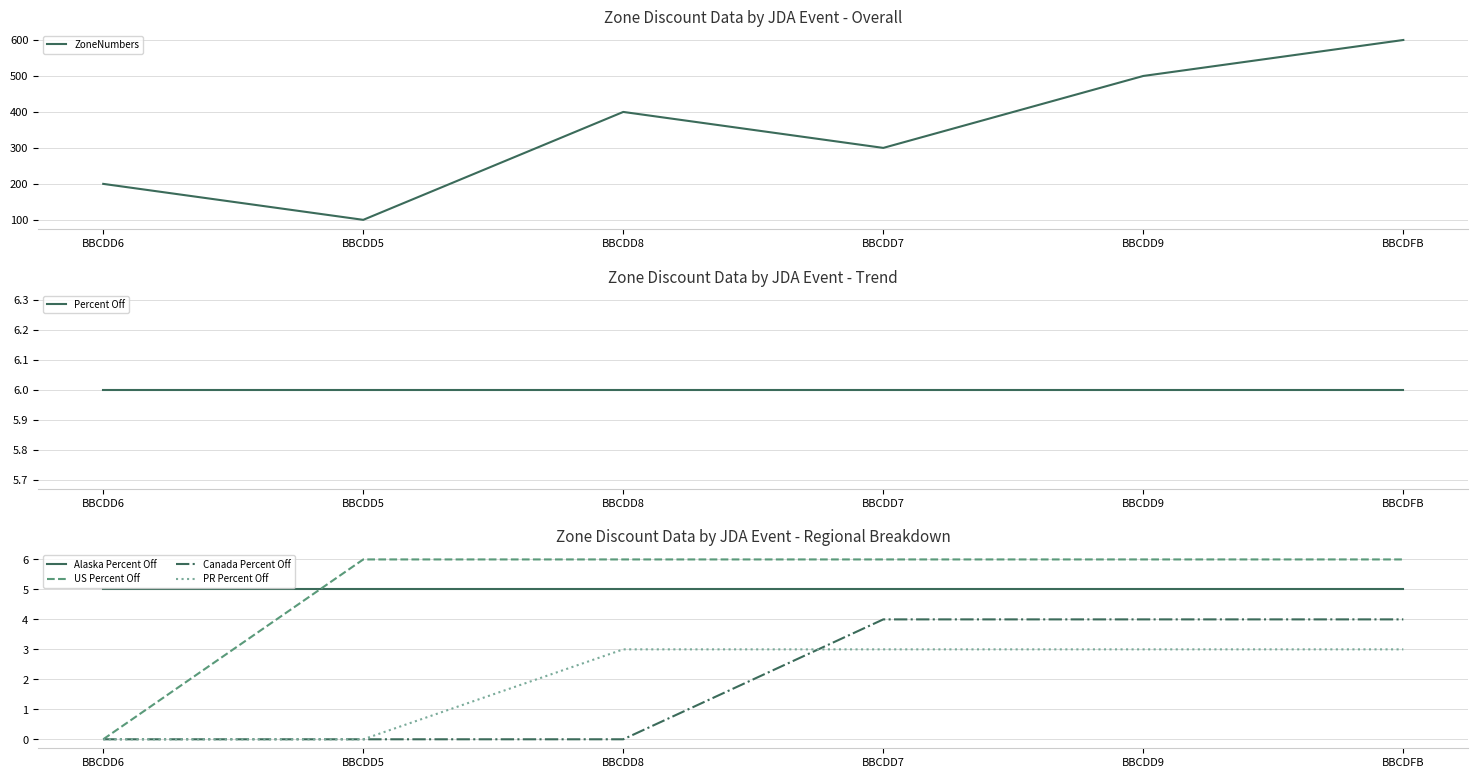

Reading right to left, extract all data points from this chart.

ZoneNumbers: 600	500	300	400	100	200
Percent Off: 6	6	6	6	6	6
Alaska Percent Off: 5	5	5	5	5	5
US Percent Off: 6	6	6	6	6	0
Canada Percent Off: 4	4	4	0	0	0
PR Percent Off: 3	3	3	3	0	0